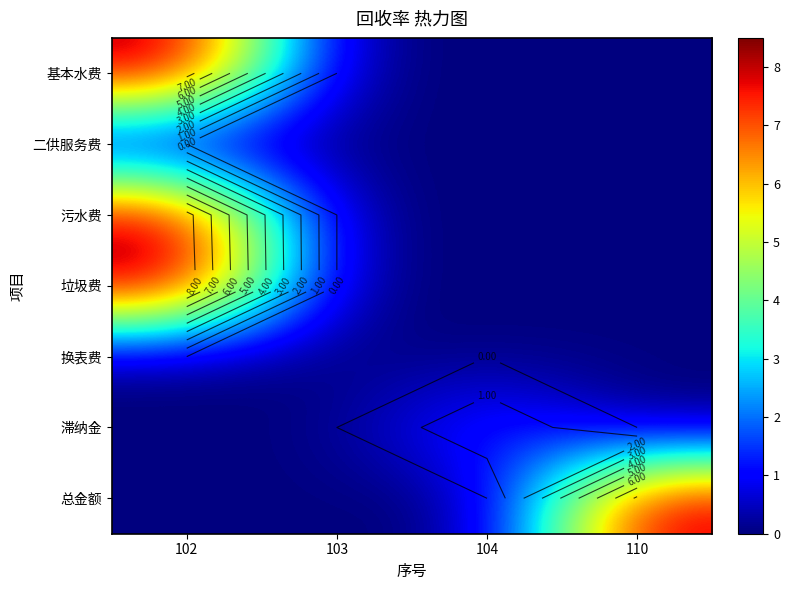

Between 102 and 103, which series saw the biggest shift?

垃圾费